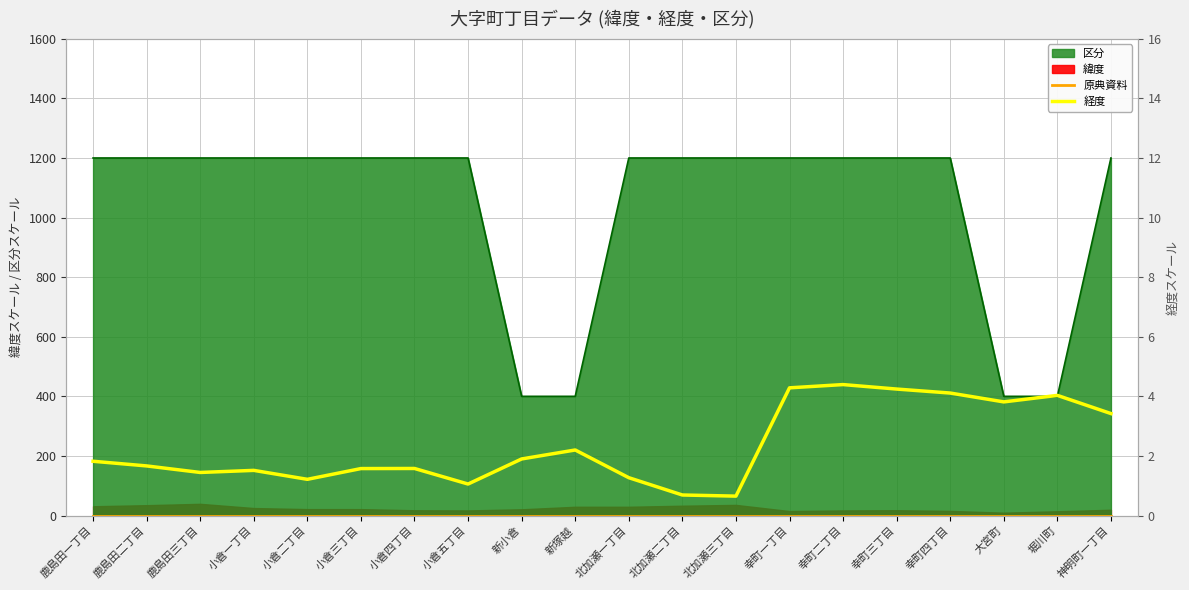

Which category has the highest value in the 経度 series?

幸町二丁目